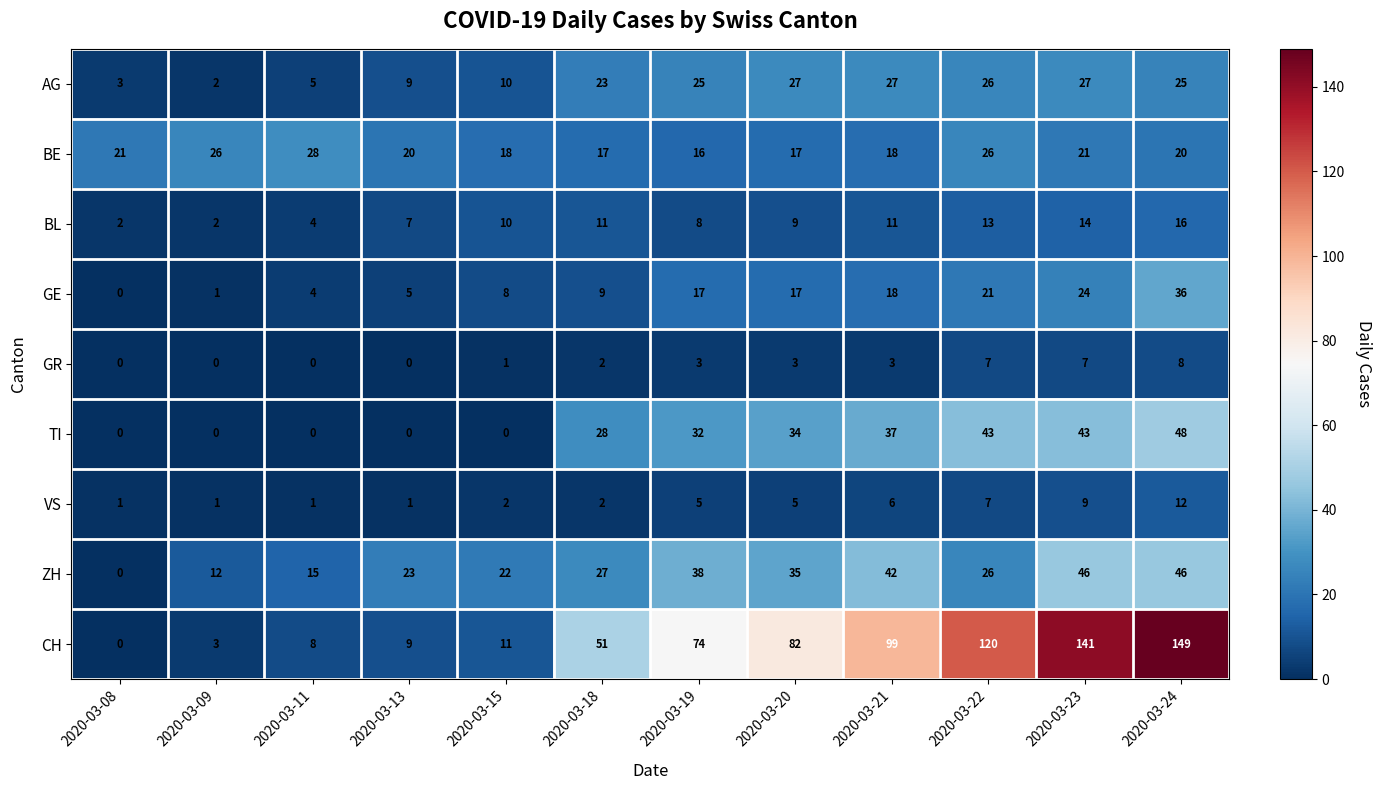

Rank the series by their maximum value, from lowest to highest.

GR, VS, BL, AG, BE, GE, ZH, TI, CH